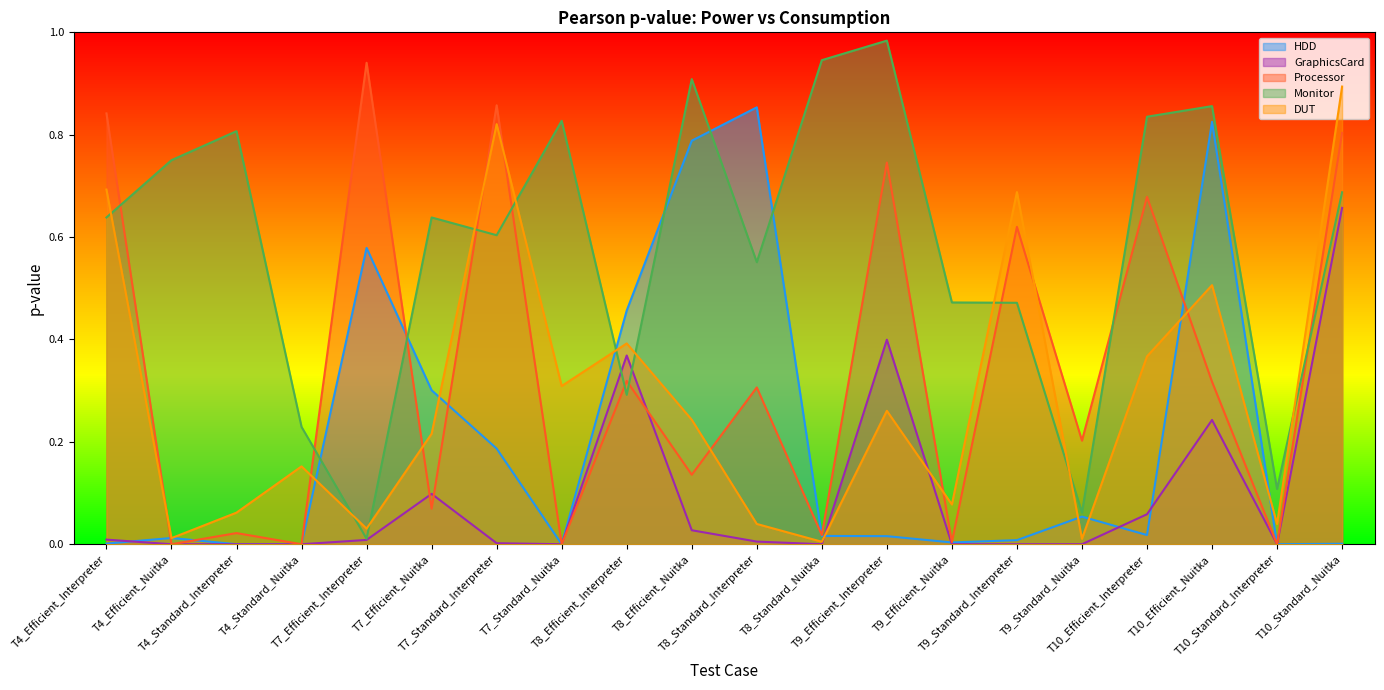

At which category is the sum across all series the highest?

T10_Standard_Nuitka